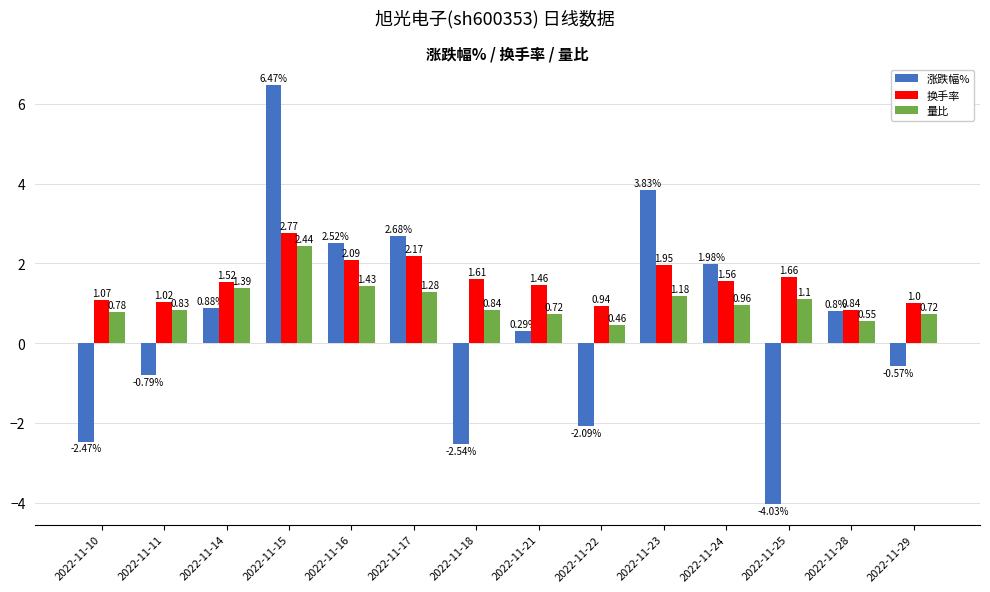

What is the value of the 涨跌幅% bar at the 9th from the left?

-2.1